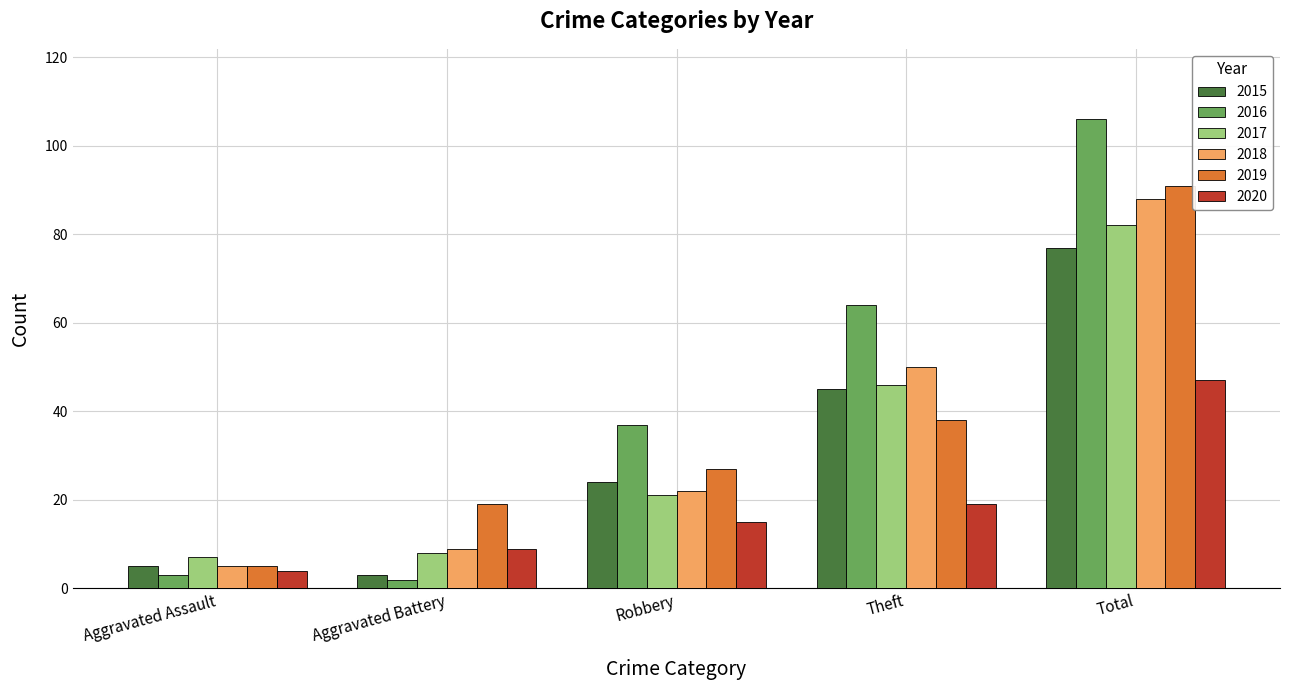

What value does the 2020 series have at Aggravated Battery, to the nearest 10?

10